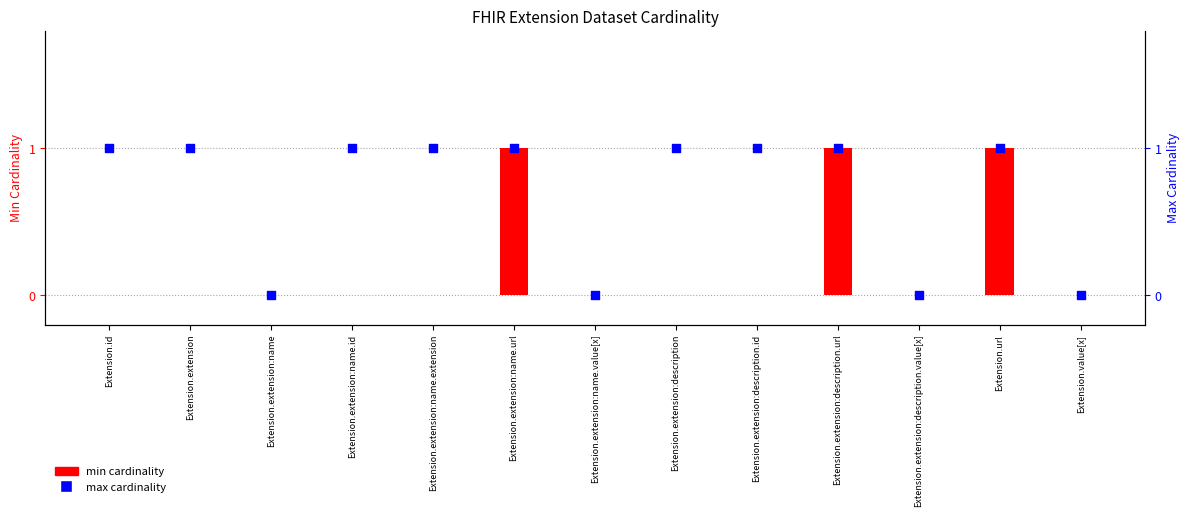

Which series contains the highest Y value?

min cardinality